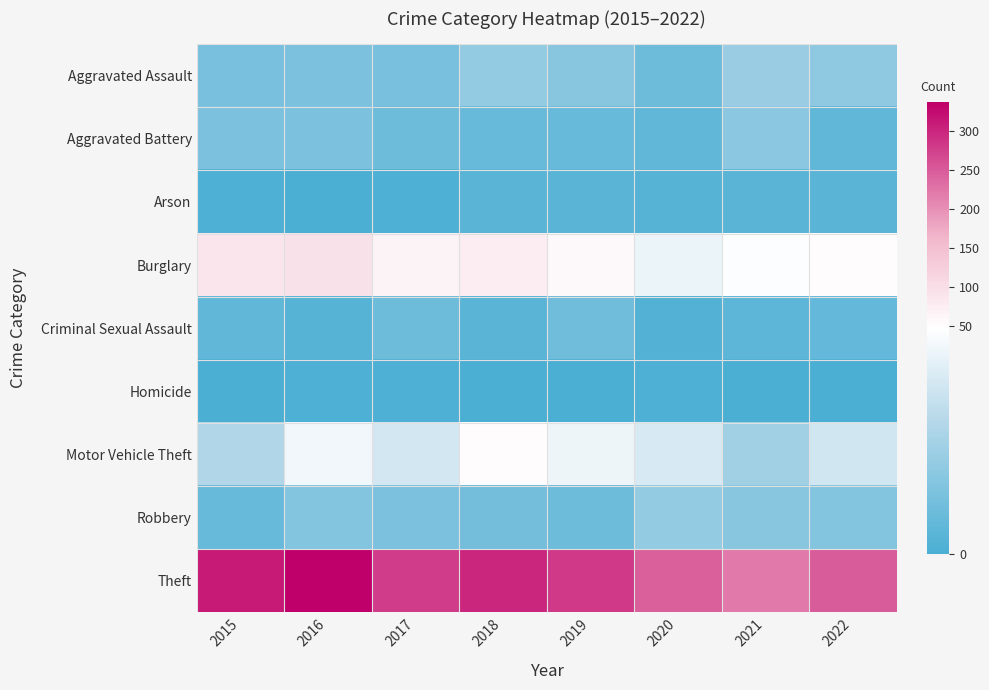

Rank the series by their maximum value, from highest to lowest.

Theft, Burglary, Motor Vehicle Theft, Aggravated Assault, Robbery, Aggravated Battery, Criminal Sexual Assault, Arson, Homicide